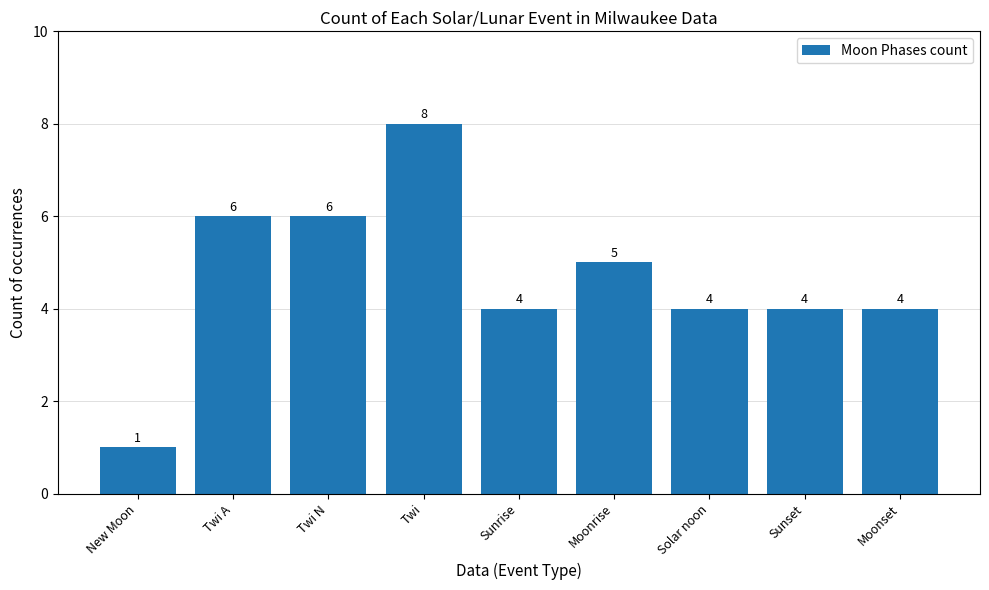

Approximately how many times larger is the value at Twi A compared to Moonrise?

1.2